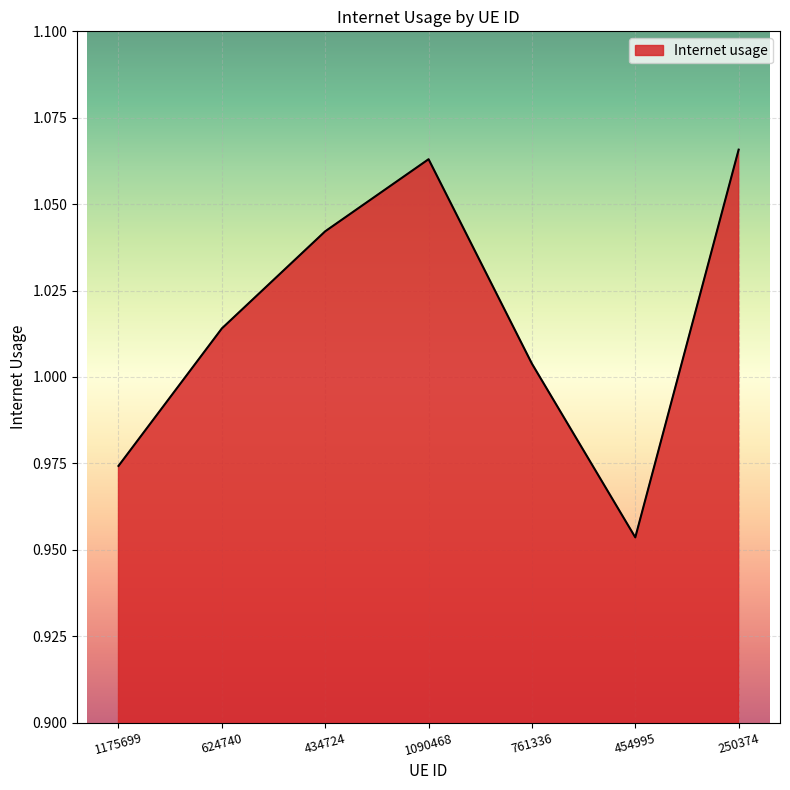

At which category does the chart reach its minimum across all series?

454995